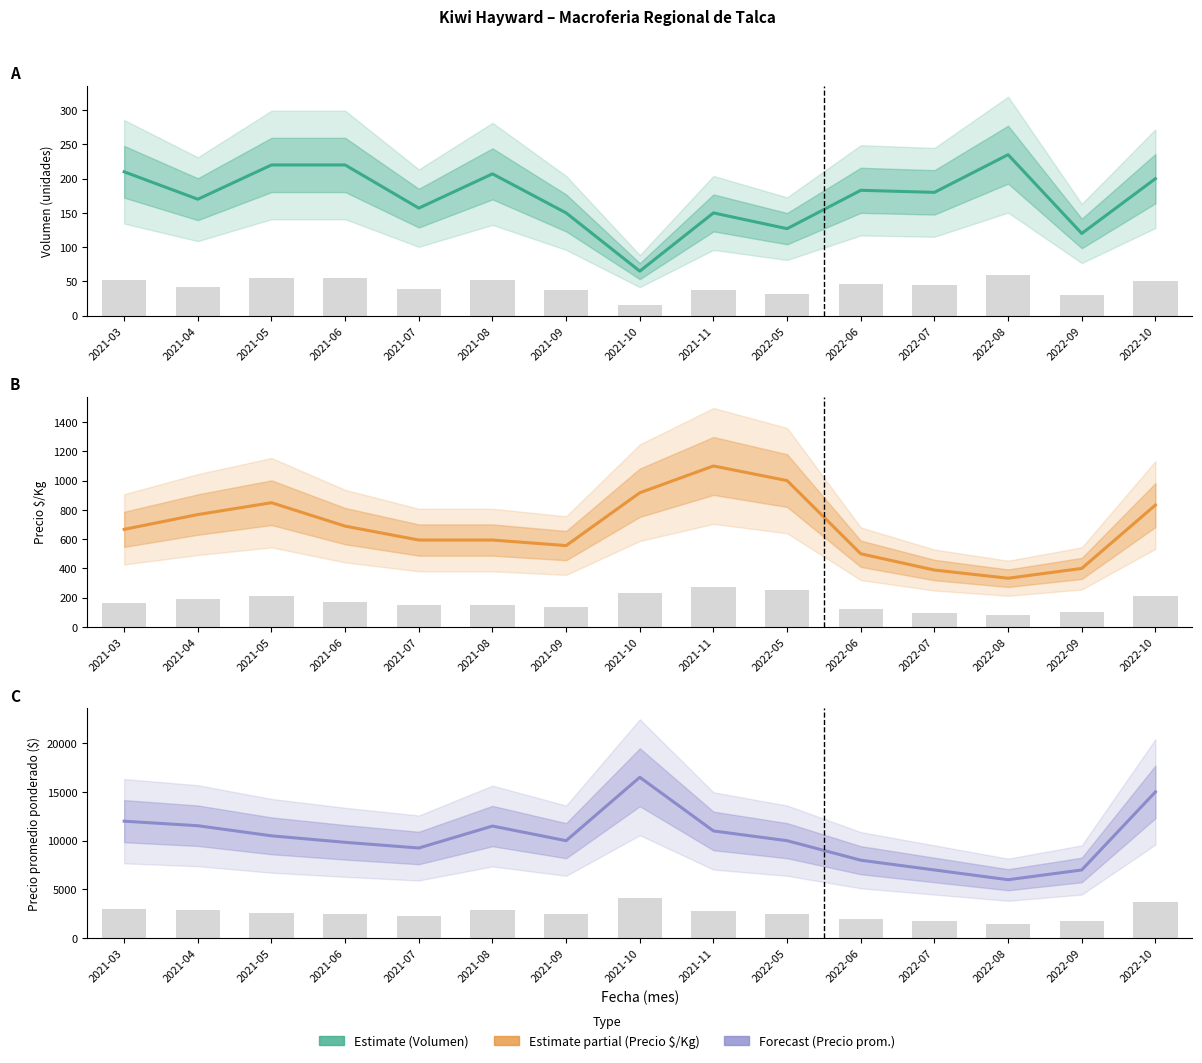

The value of Precio promedio ponderado at 2022-09 is 1490. True or false?

False